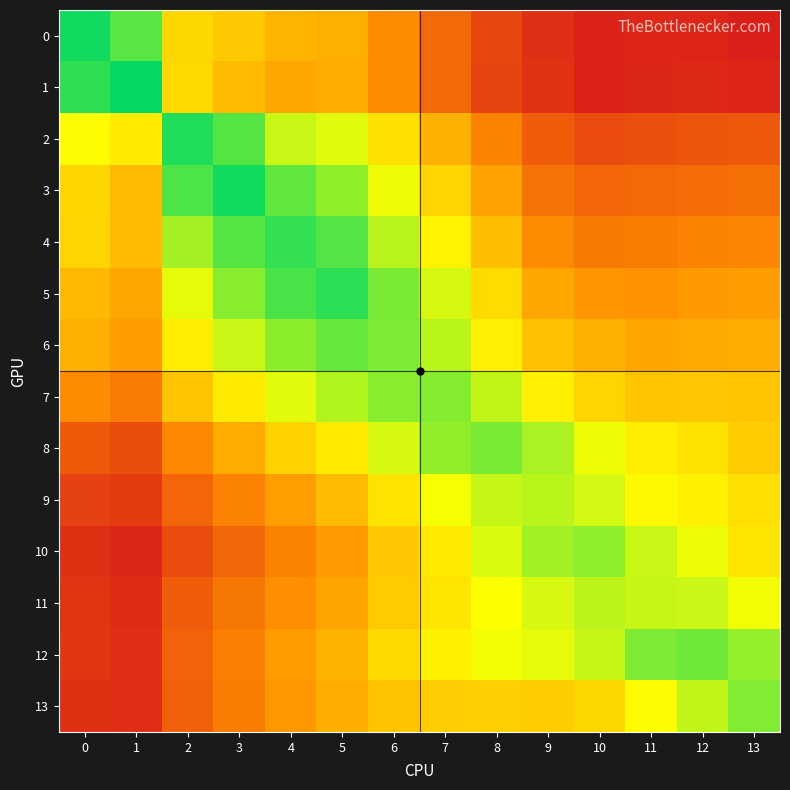

Rank the categories by 12 value from highest to lowest.

12, 11, 13, 10, 9, 8, 7, 6, 5, 4, 3, 2, 0, 1